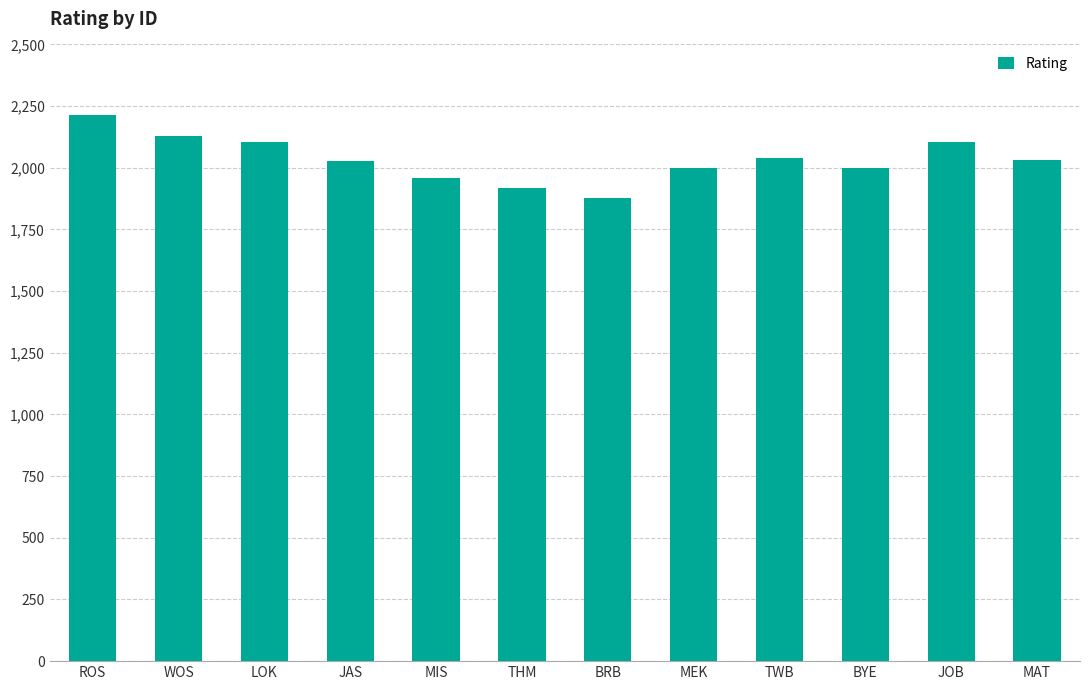

Which has a higher value, BYE or THM?

BYE